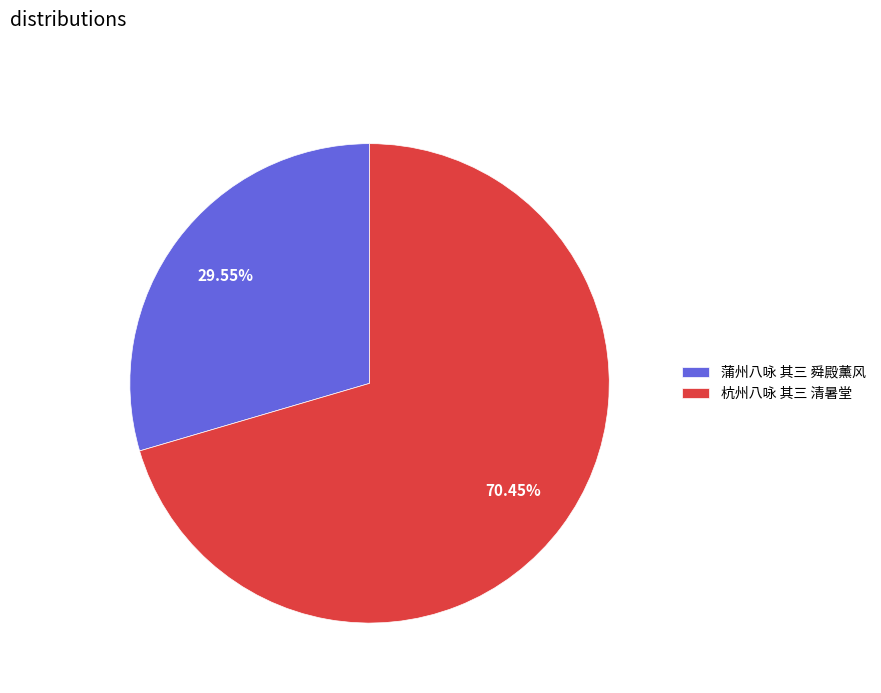

Approximately how many times larger is the value at 蒲州八咏 其三 舜殿薰风 compared to 杭州八咏 其三 清暑堂?

0.4